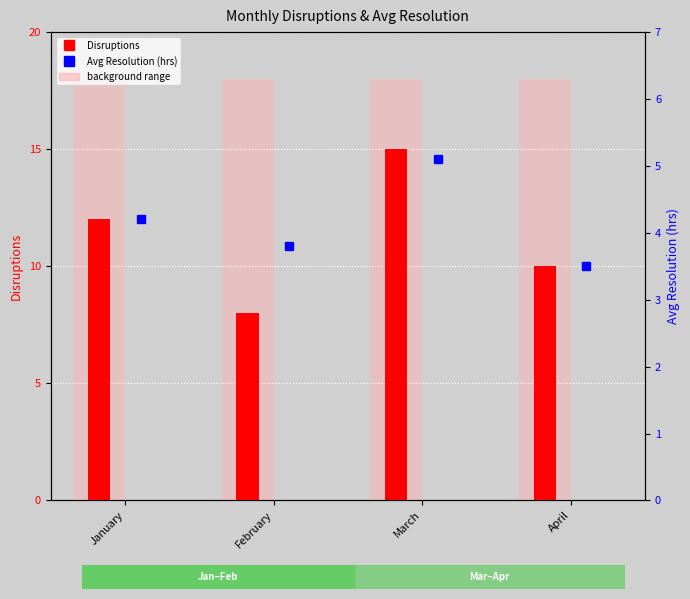

What value does the Disruptions series have at April?

10.0